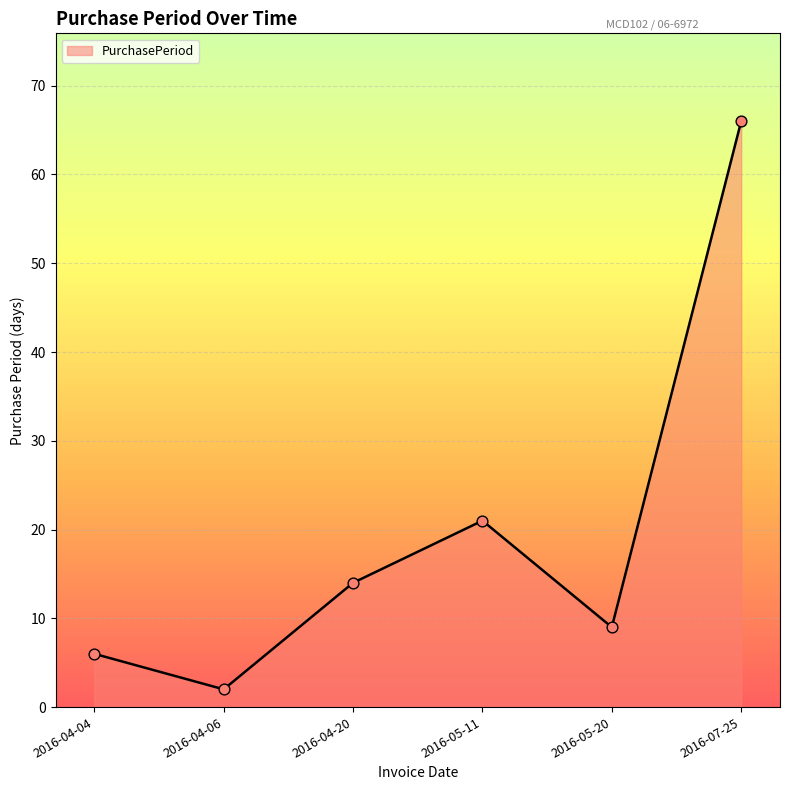

Which has a higher value, 2016-04-20 or 2016-05-11?

2016-05-11